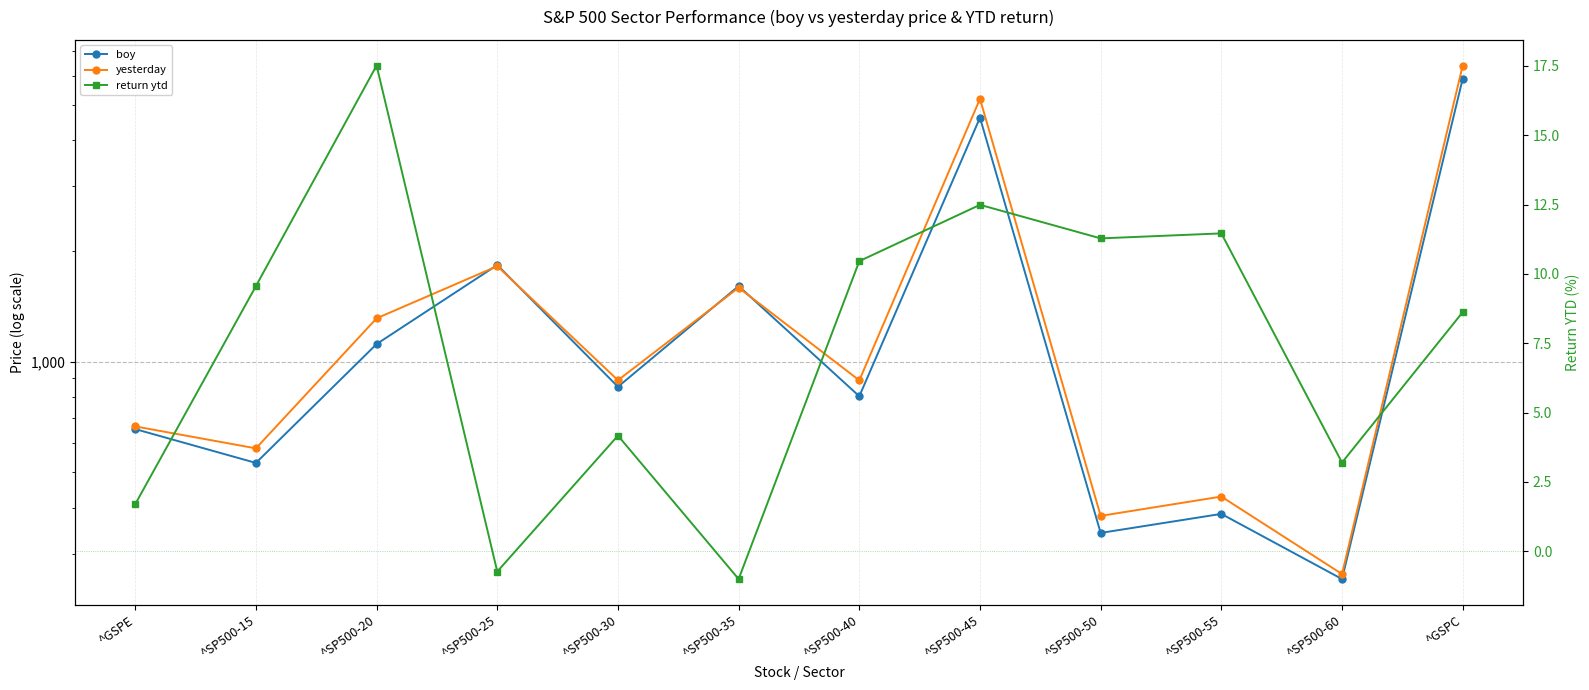

Reading left to right, what are all the values shown in this chart?

boy: ^GSPE=654.9	^SP500-15=529.8	^SP500-20=1115.7	^SP500-25=1831.2	^SP500-30=853.7	^SP500-35=1604.7	^SP500-40=804.5	^SP500-45=4609.5	^SP500-50=341.7	^SP500-55=385.0	^SP500-60=255.9	^GSPC=5881.6
yesterday: ^GSPE=666.0	^SP500-15=580.4	^SP500-20=1311.0	^SP500-25=1817.8	^SP500-30=889.3	^SP500-35=1588.7	^SP500-40=888.6	^SP500-45=5185.4	^SP500-50=380.2	^SP500-55=429.1	^SP500-60=264.1	^GSPC=6388.6
return ytd: ^GSPE=1.7	^SP500-15=9.6	^SP500-20=17.5	^SP500-25=-0.7	^SP500-30=4.2	^SP500-35=-1.0	^SP500-40=10.5	^SP500-45=12.5	^SP500-50=11.3	^SP500-55=11.5	^SP500-60=3.2	^GSPC=8.6